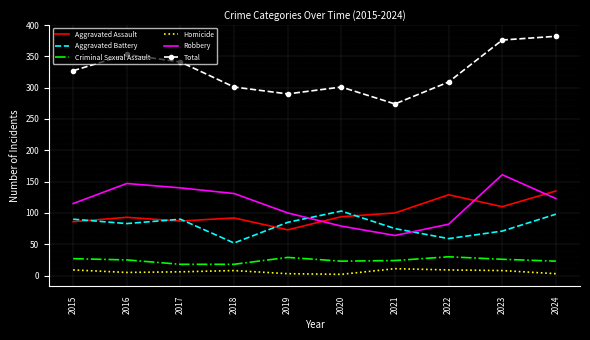

The Total series shows 327 at 2015. True or false?

True